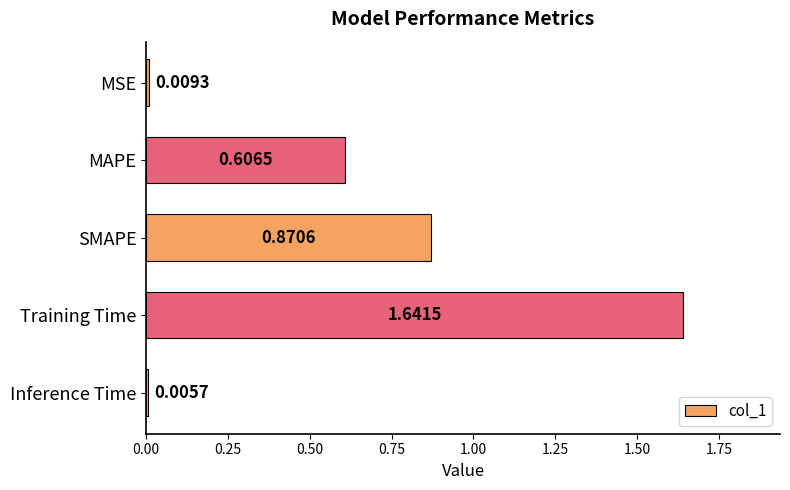

What is the sum of all values?

3.1